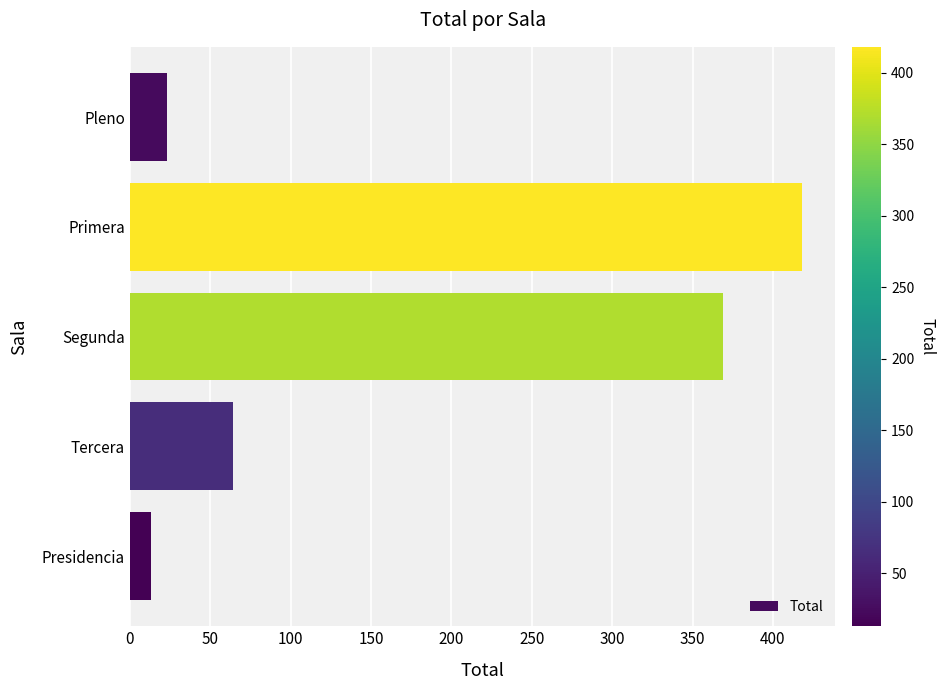

What is the label of the 5th bar from the top?

Presidencia